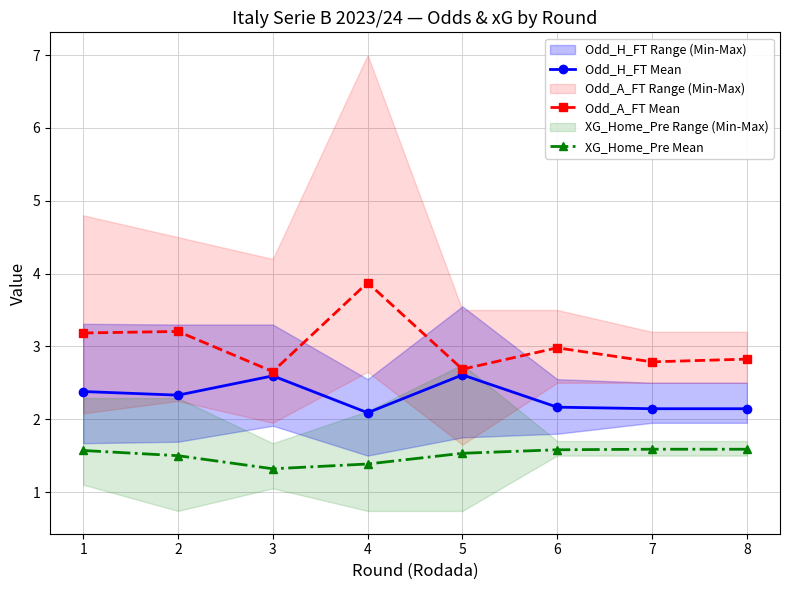

Rank the categories by Odd_H_FT Mean value from lowest to highest.

4, 8, 7, 6, 2, 1, 3, 5